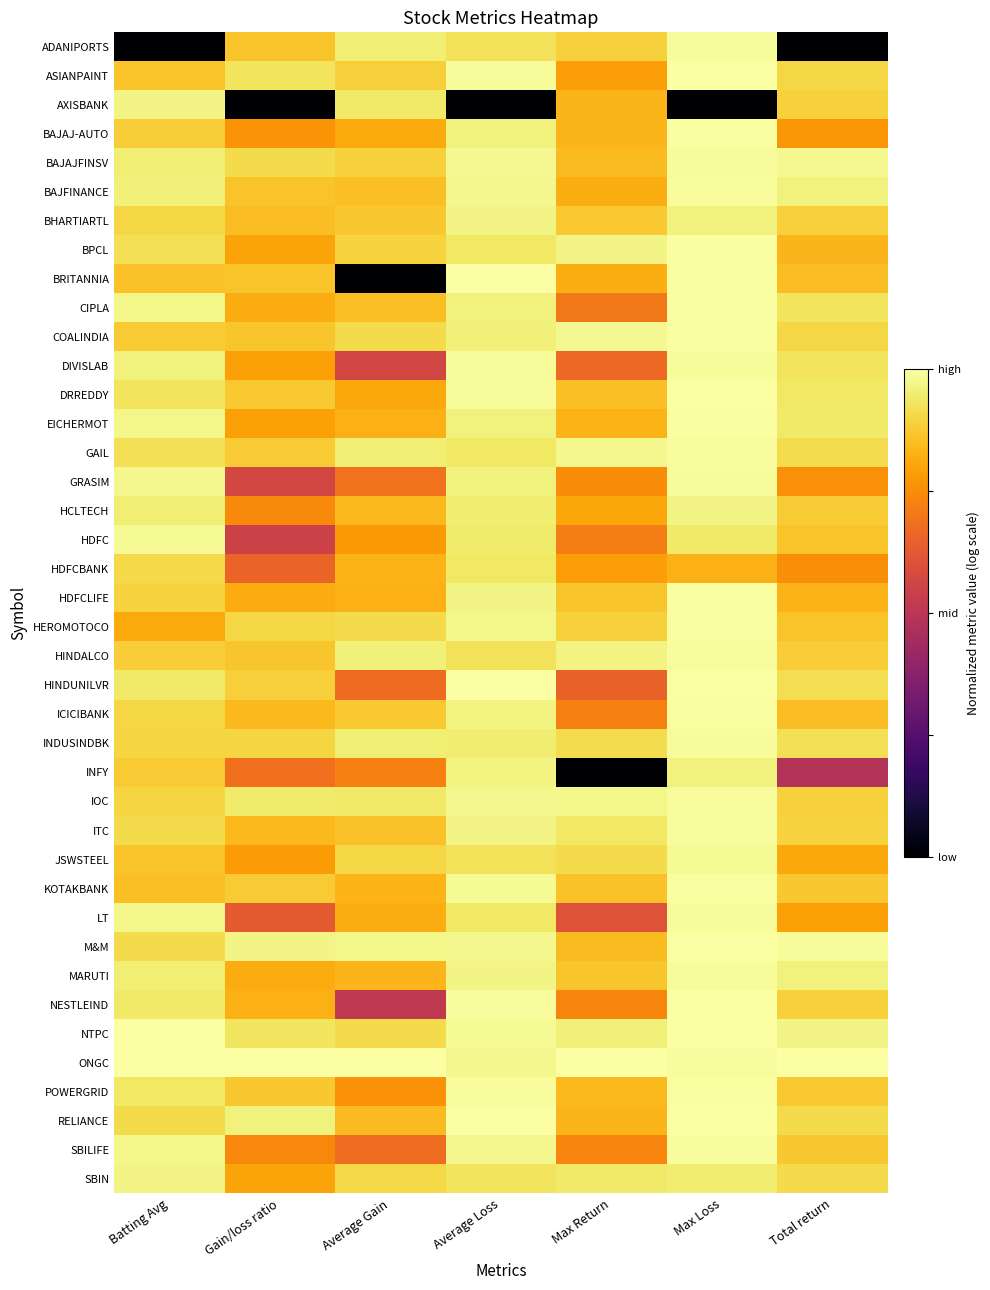

At how many categories does at least one series exceed 0?

7